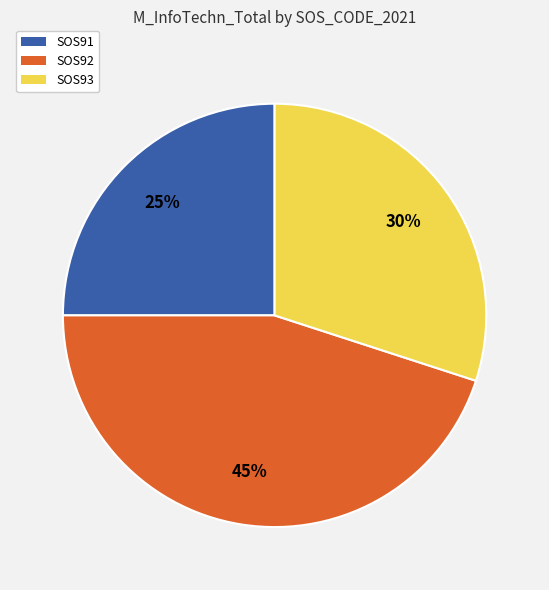

To the nearest percent, what is the average slice percentage?

33%